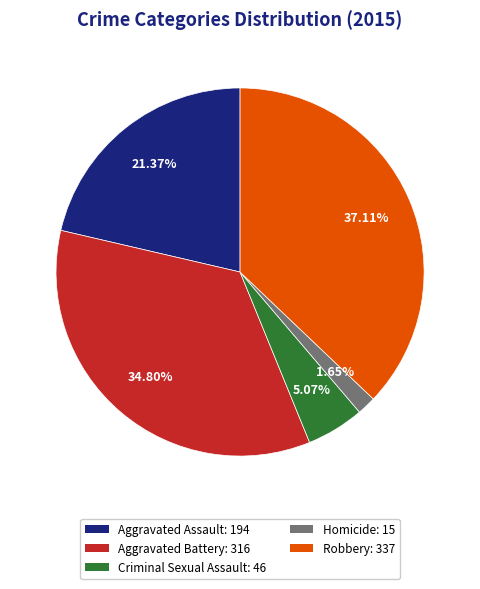

To the nearest percent, what is the difference between the Homicide and Criminal Sexual Assault slice percentages?

3%